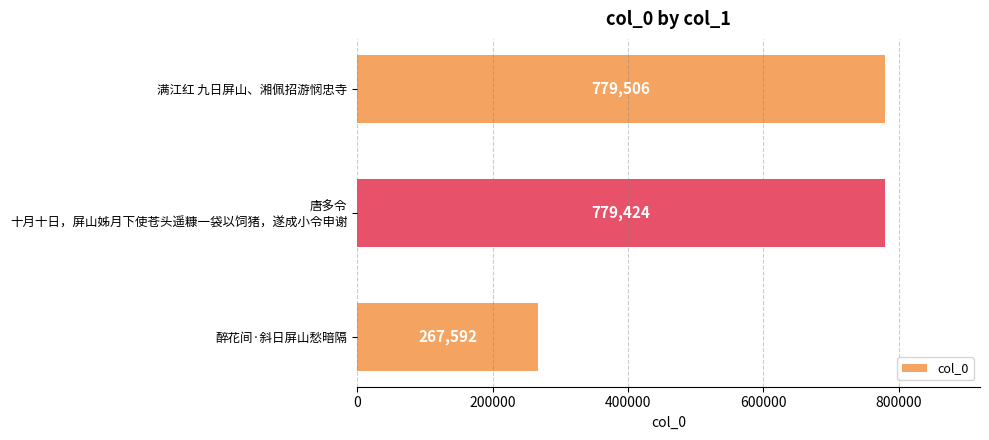

Reading top to bottom, what are all the values shown in this chart?

779506	779424	267592